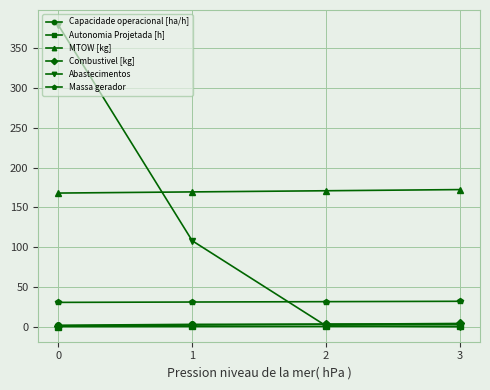

Does the chart have visible grid lines?

Yes